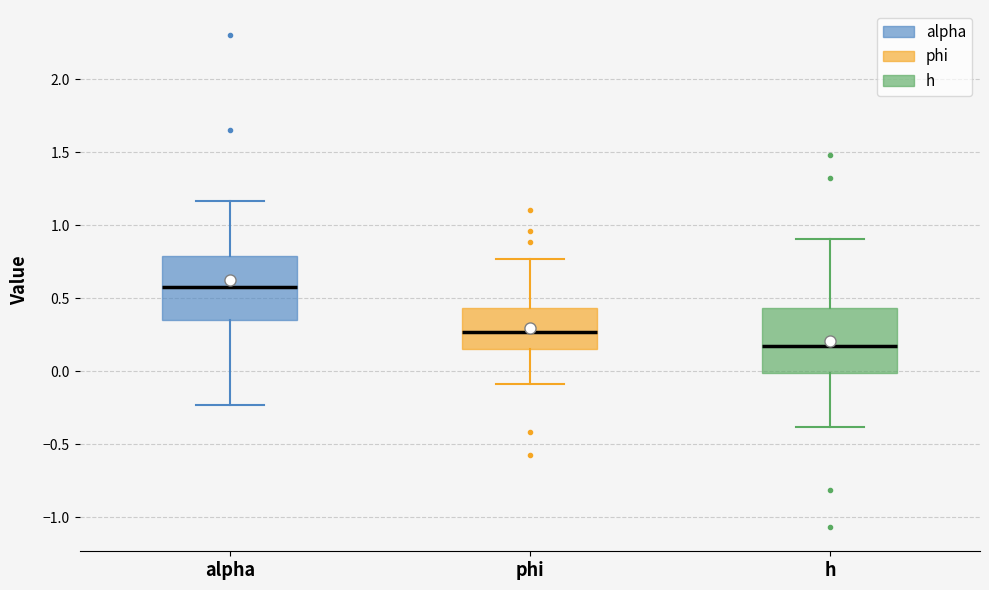

Which box's median line is the lowest?

h